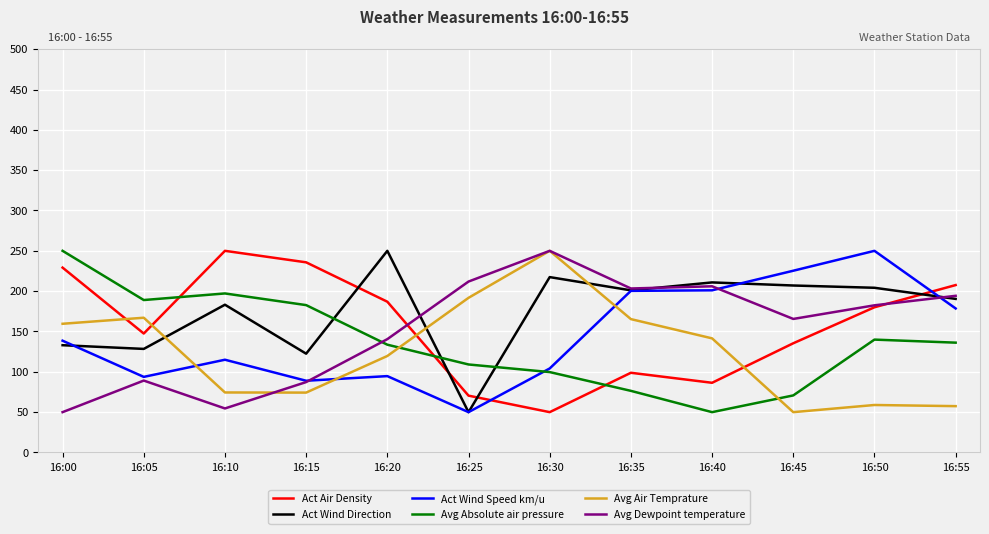

Where do Act Wind Direction and Act Wind Speed km/u first cross each other?

16:00 and 16:05